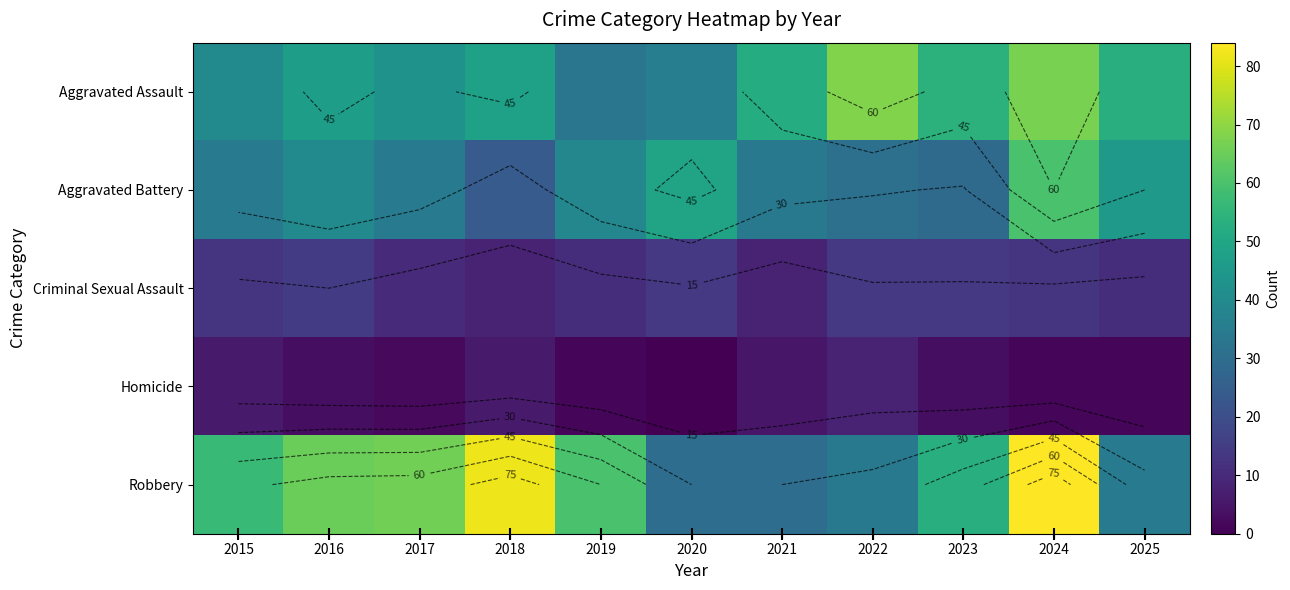

What is the maximum value for Aggravated Battery?

60